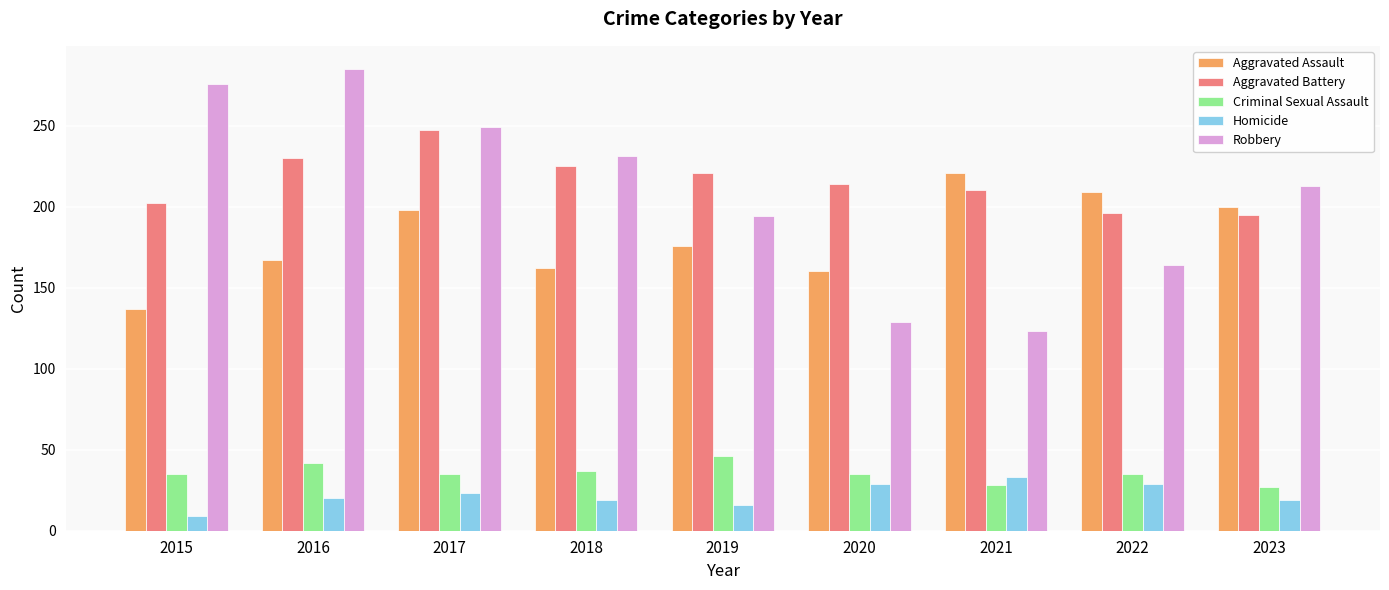

What is the value of the Robbery bar at the 8th from the left?

164